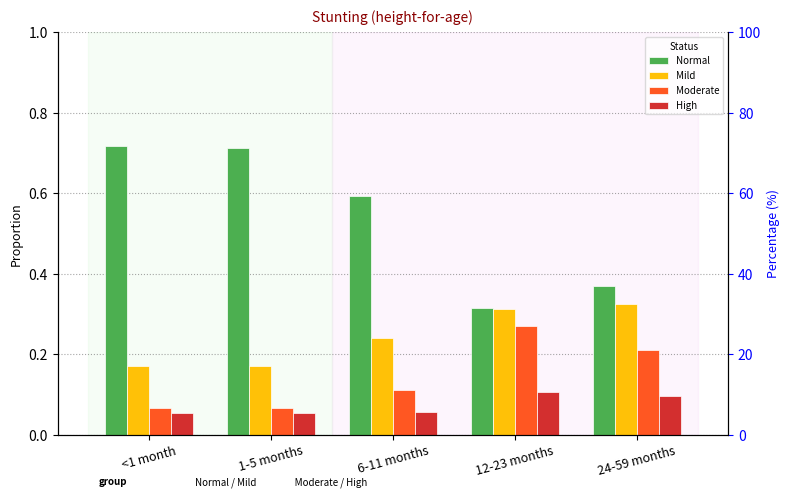

Is the value of Normal at 6-11 months greater than the value of Mild at 6-11 months?

Yes